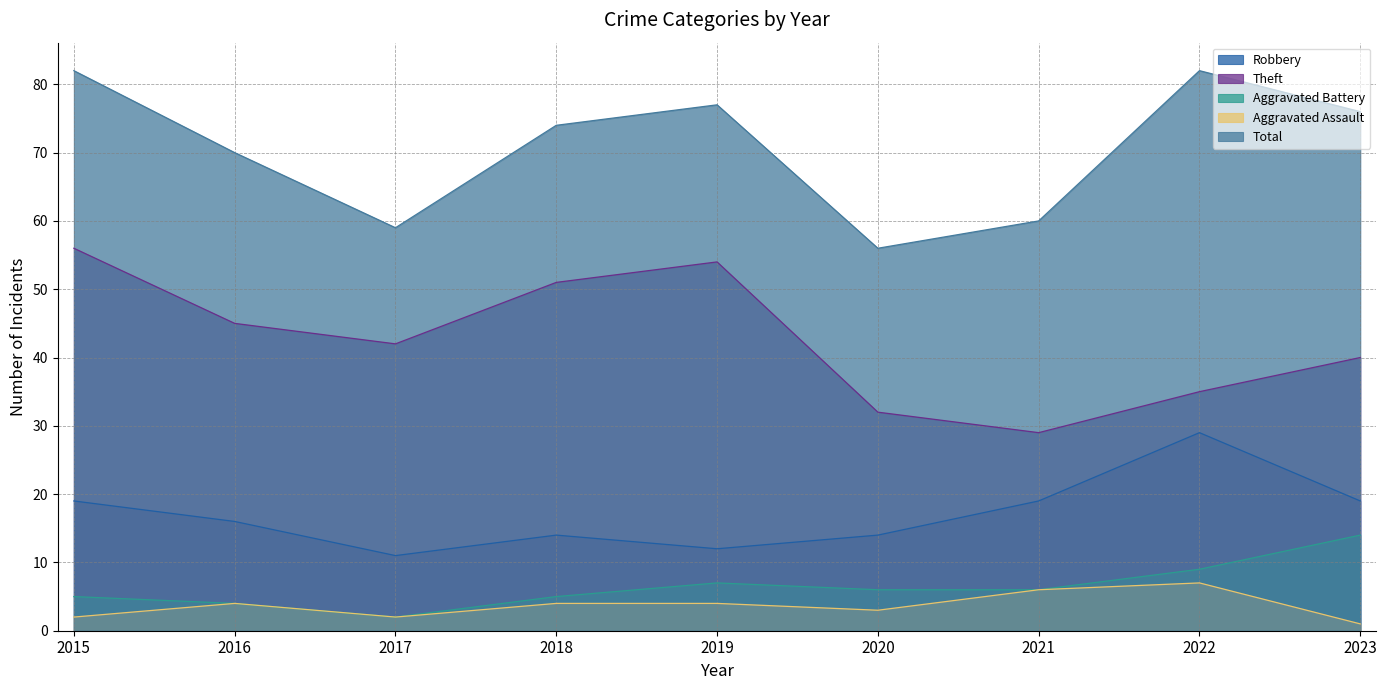

List the labels in order of Robbery value, largest first.

2022, 2015, 2021, 2023, 2016, 2018, 2020, 2019, 2017